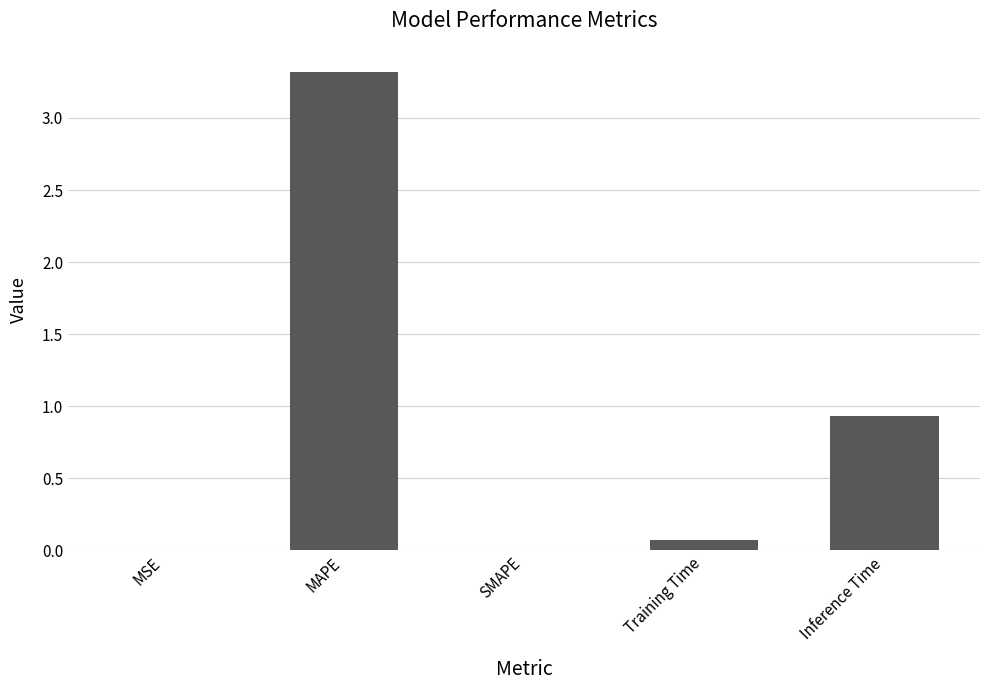

Which category has the highest value across all series?

MAPE